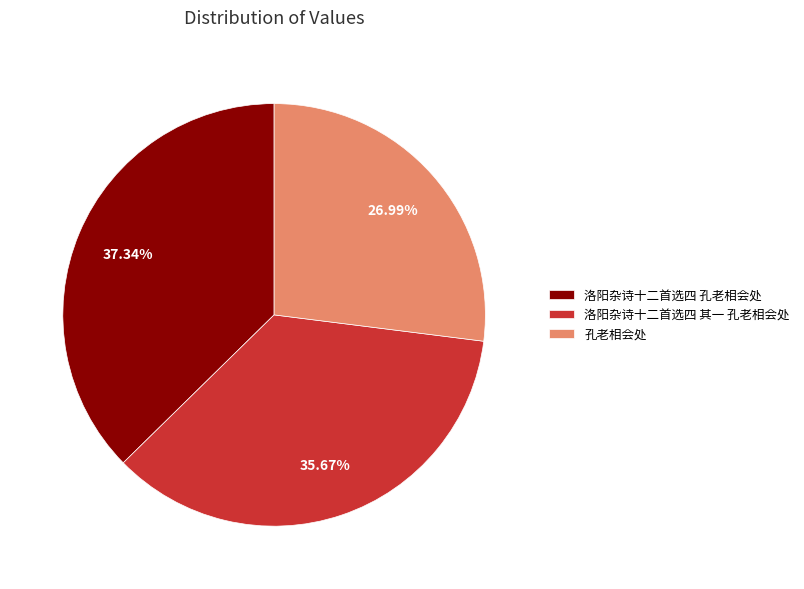

What is the smallest slice in the pie chart?

孔老相会处